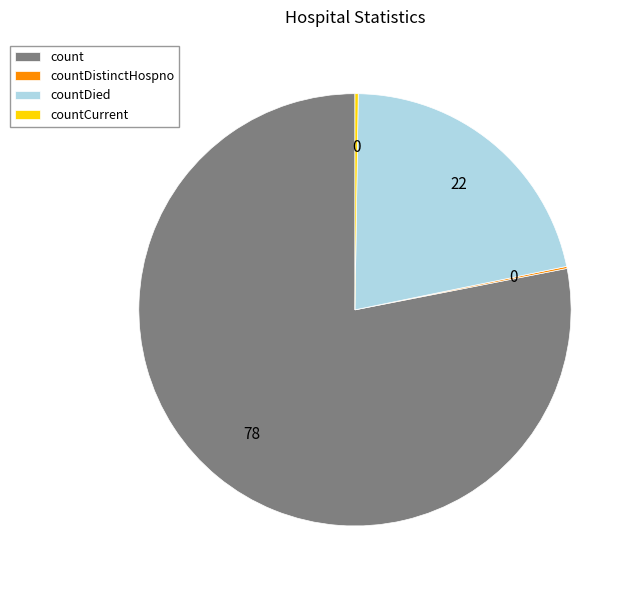

Which slice is the largest?

count